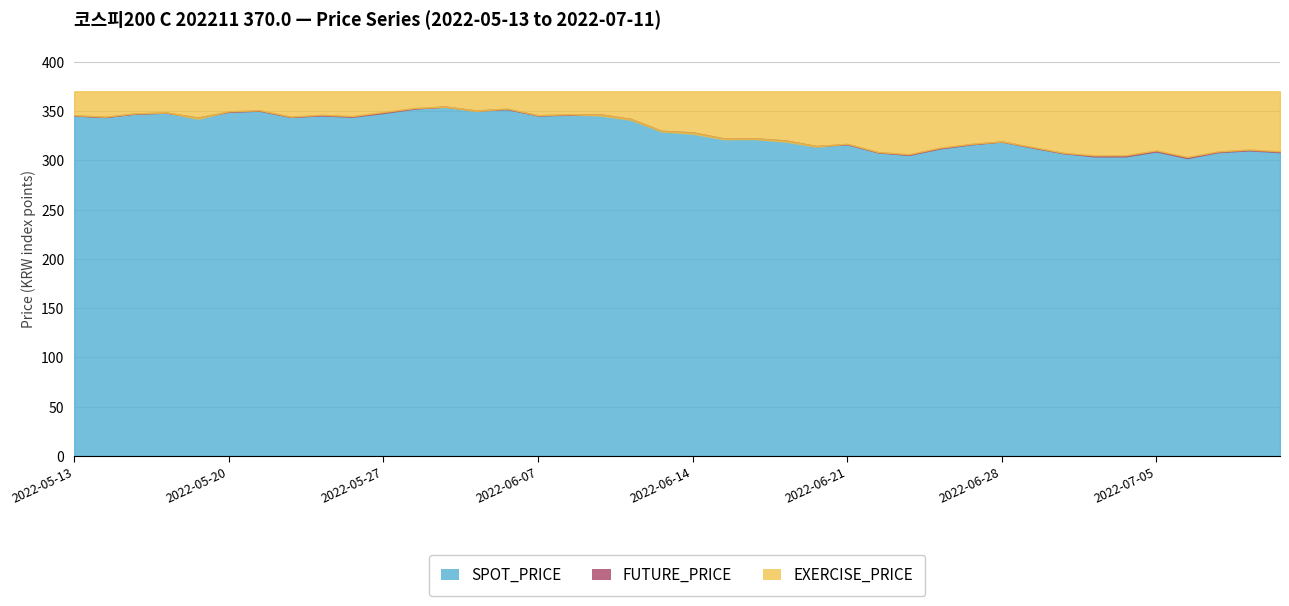

What is the total value across all series at 2022-07-06?

975.6